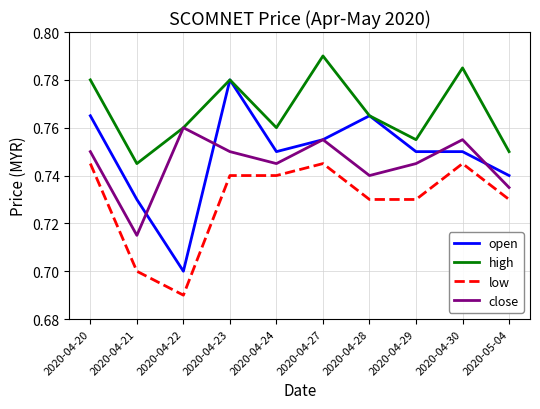

Rank the series by their maximum value, from lowest to highest.

low, close, open, high